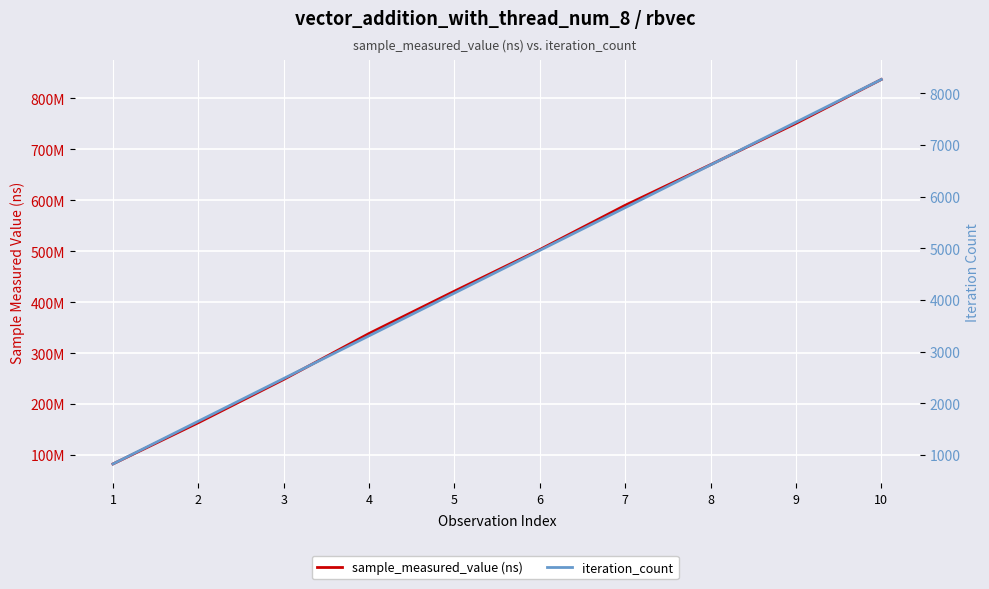

How many distinct data groups are displayed?

2